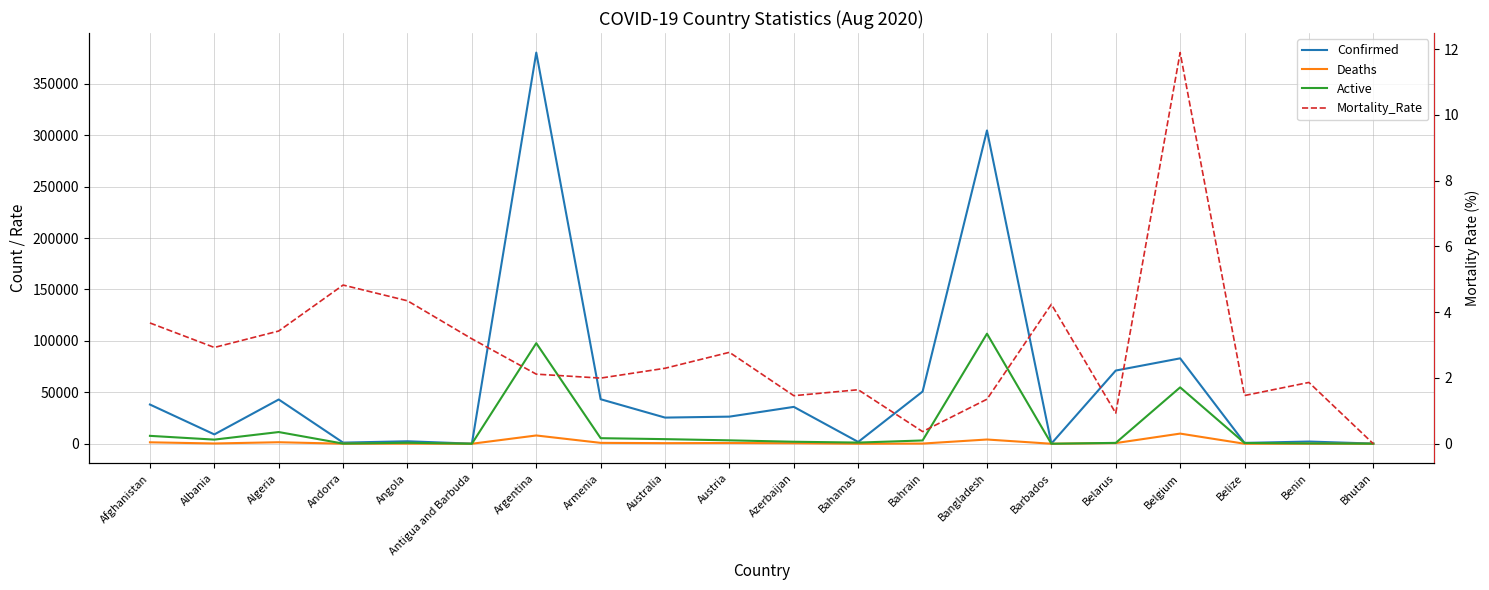

At how many categories does at least one series exceed 308494?

1